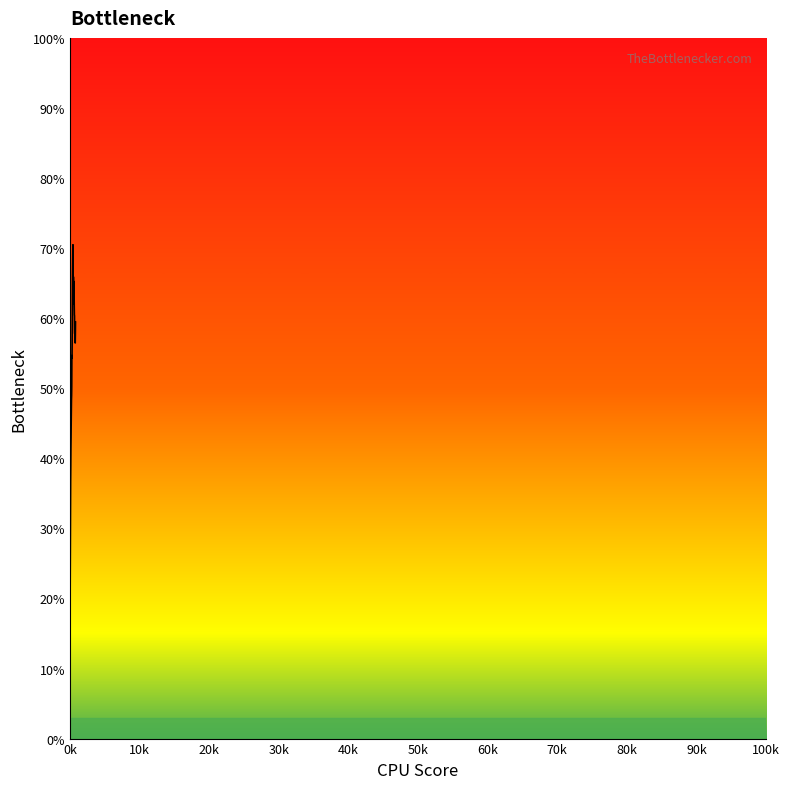

What is the smallest value displayed?

15.8